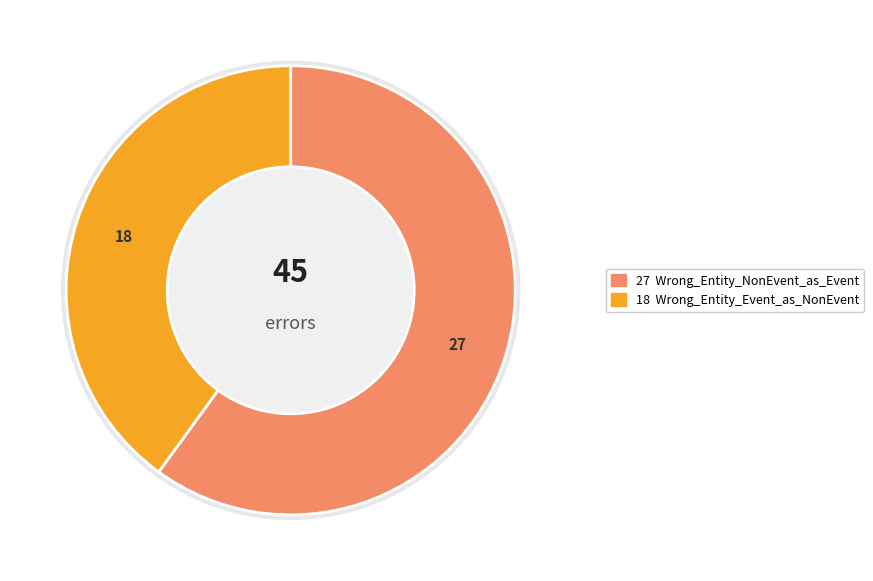

Combined, what portion of the pie is Wrong_Entity_NonEvent_as_Event and Wrong_Entity_Event_as_NonEvent?

100.0%